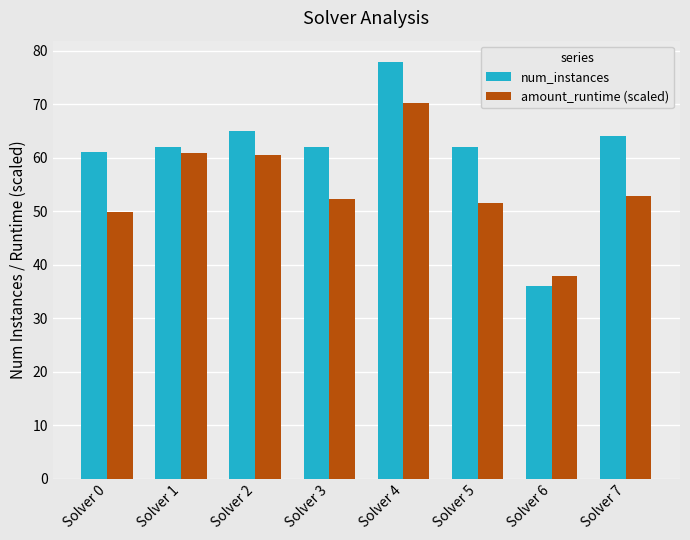

Rank the series by their average value, from lowest to highest.

amount_runtime (scaled), num_instances